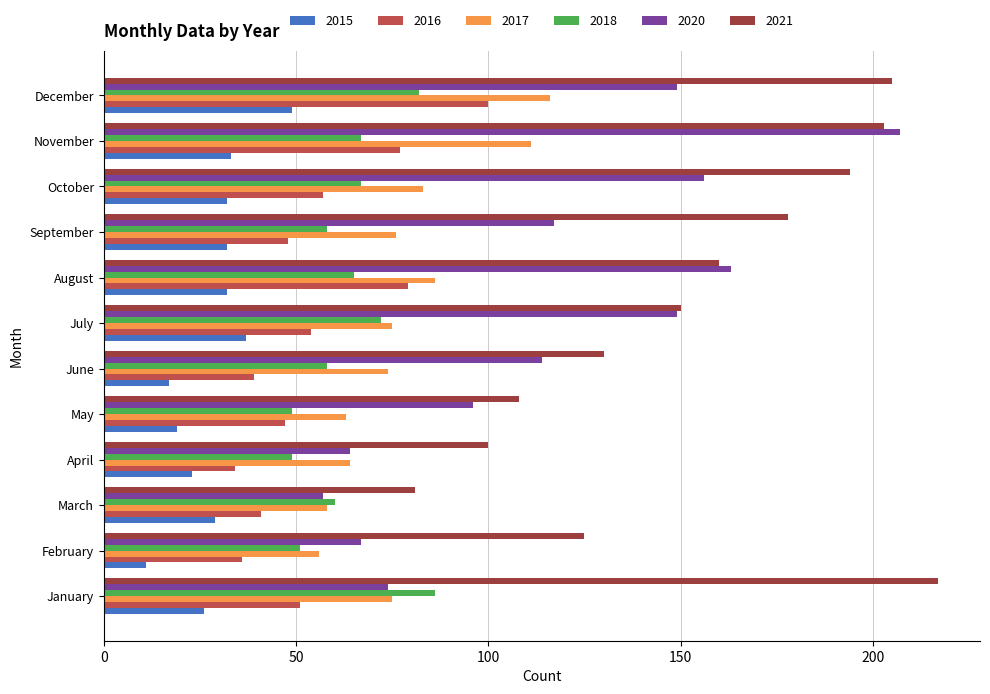

Rank the series by their maximum value, from highest to lowest.

2021, 2020, 2017, 2016, 2018, 2015